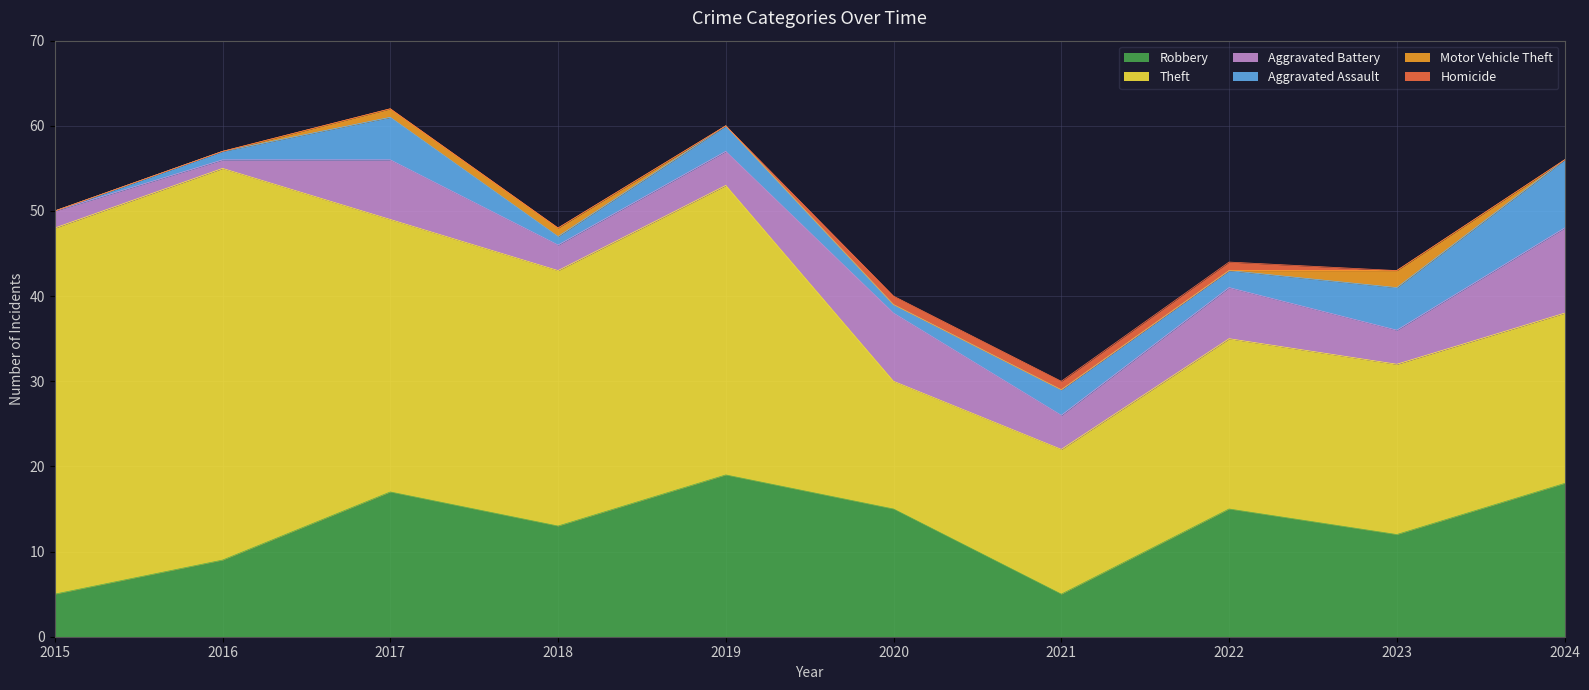

The value of Aggravated Battery at 2022 is 2. True or false?

False